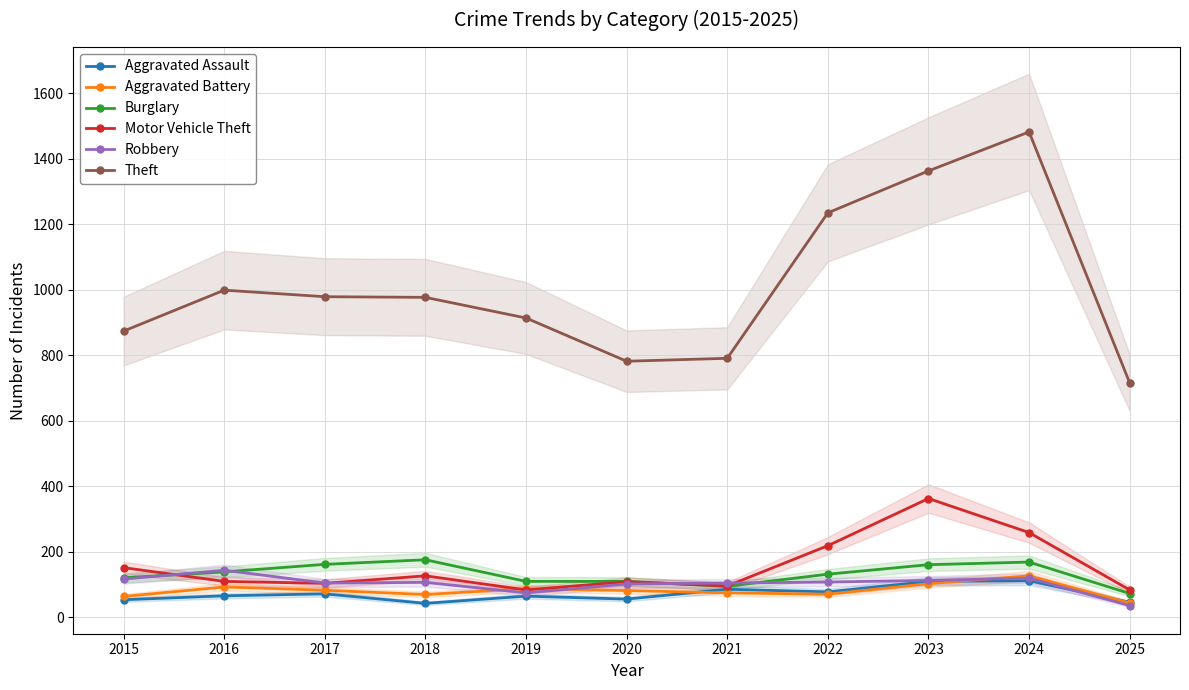

Which series has the largest total across all categories?

Theft